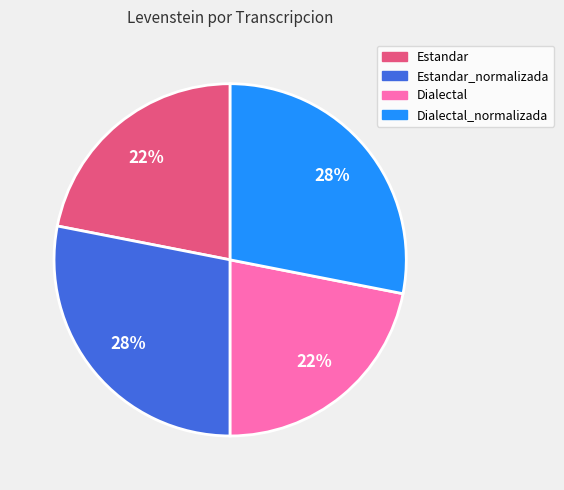

How many segments does this pie chart have?

4